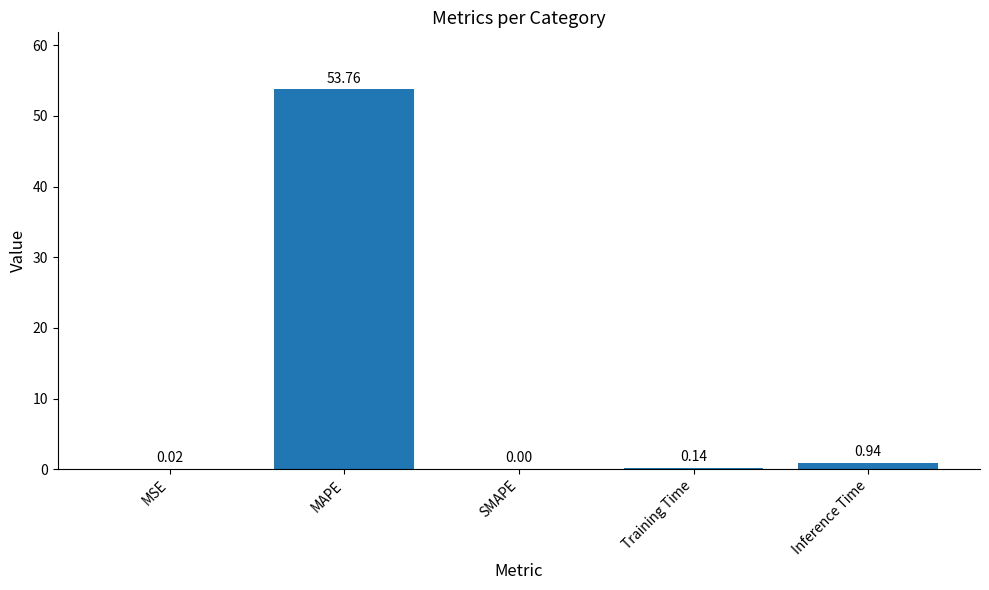

Which has a higher value, Inference Time or MSE?

Inference Time